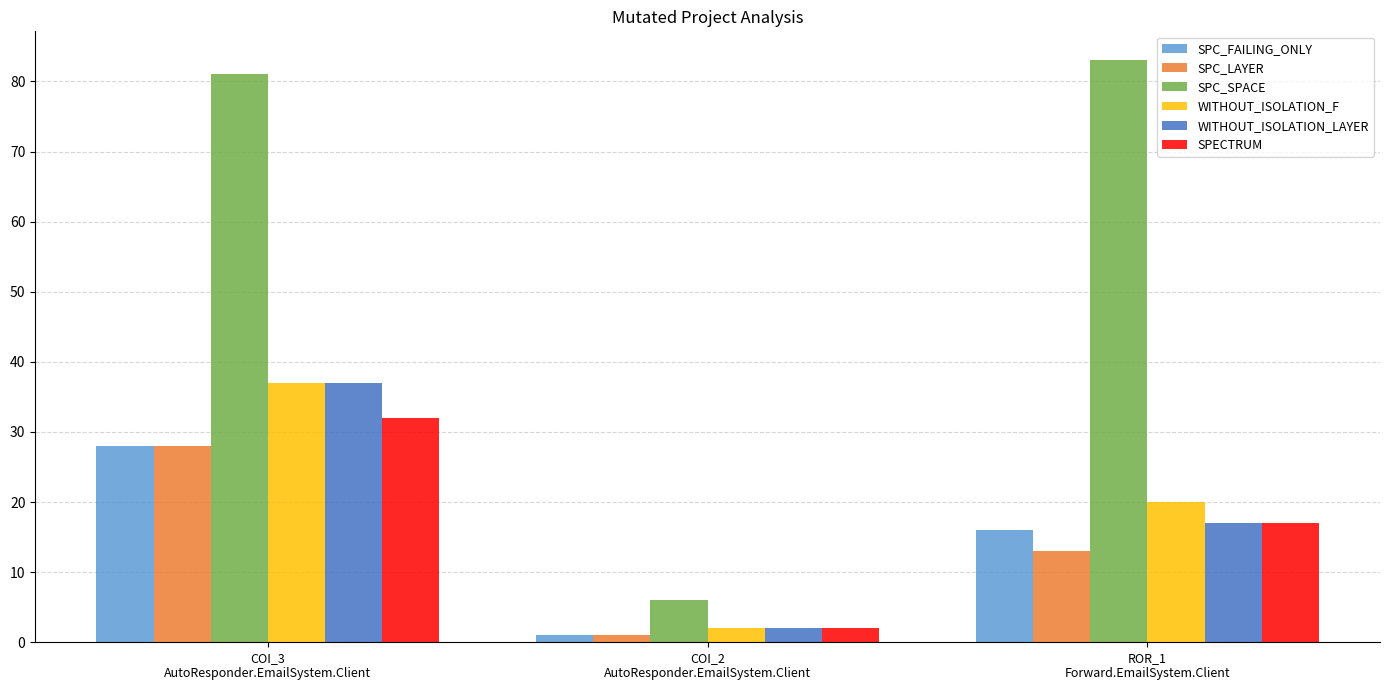

What is the total value across all series at ROR_1
Forward.EmailSystem.Client?

166